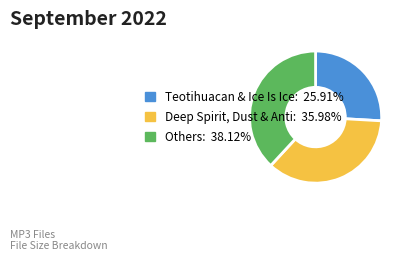

Count the number of slices in the pie.

3